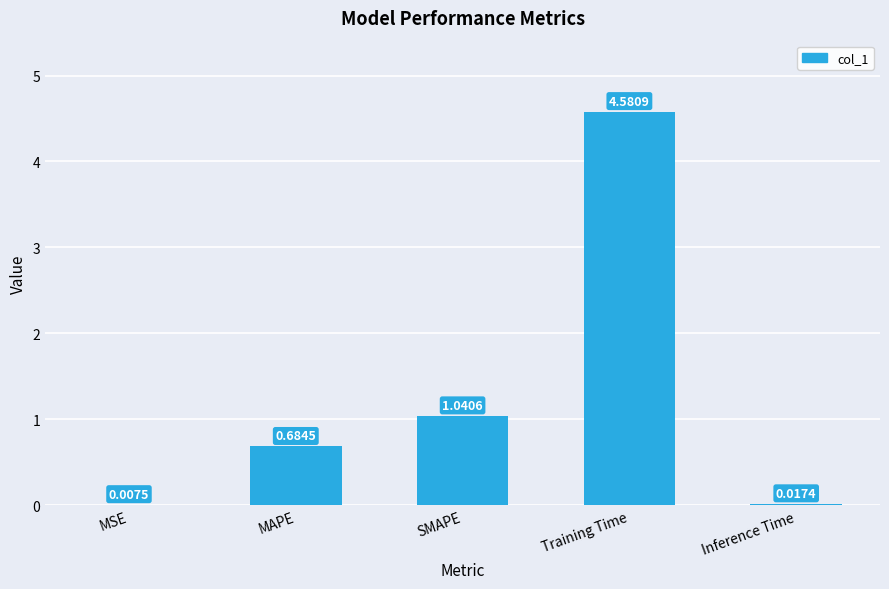

Between MSE and Inference Time, which is larger?

Inference Time